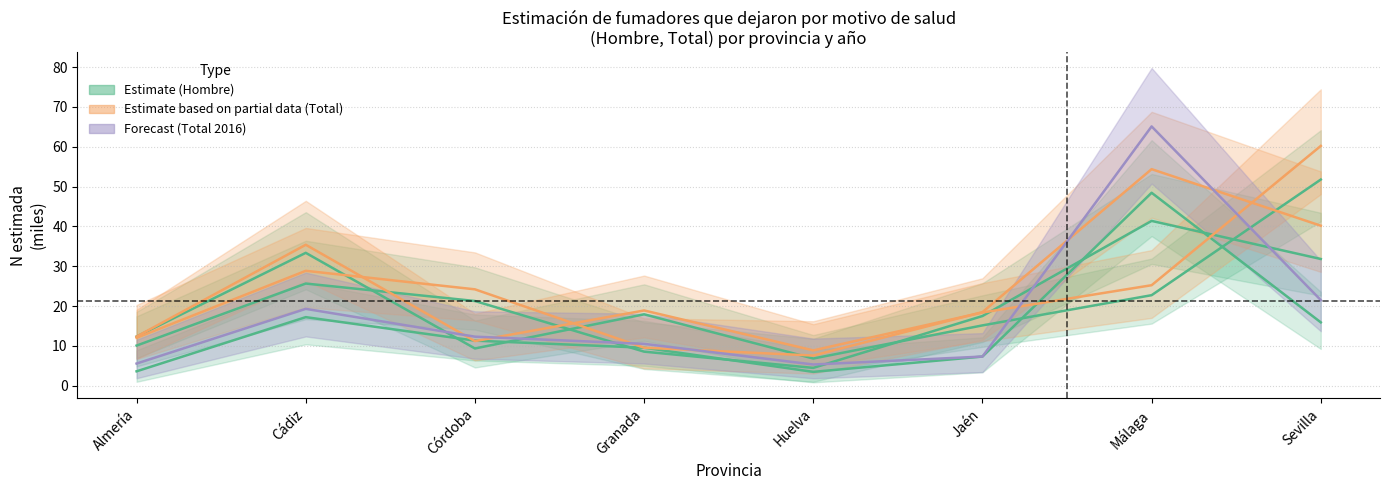

At how many categories does at least one series exceed 56?

2